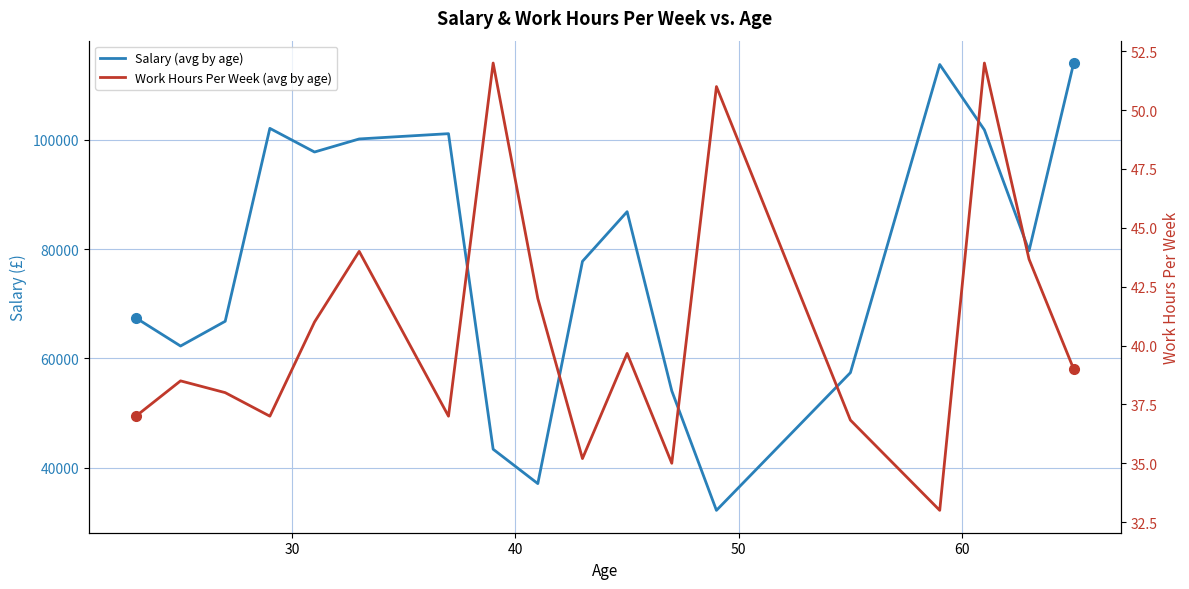

True or false: Salary (avg by age) and Work Hours Per Week (avg by age) intersect in this chart.

False